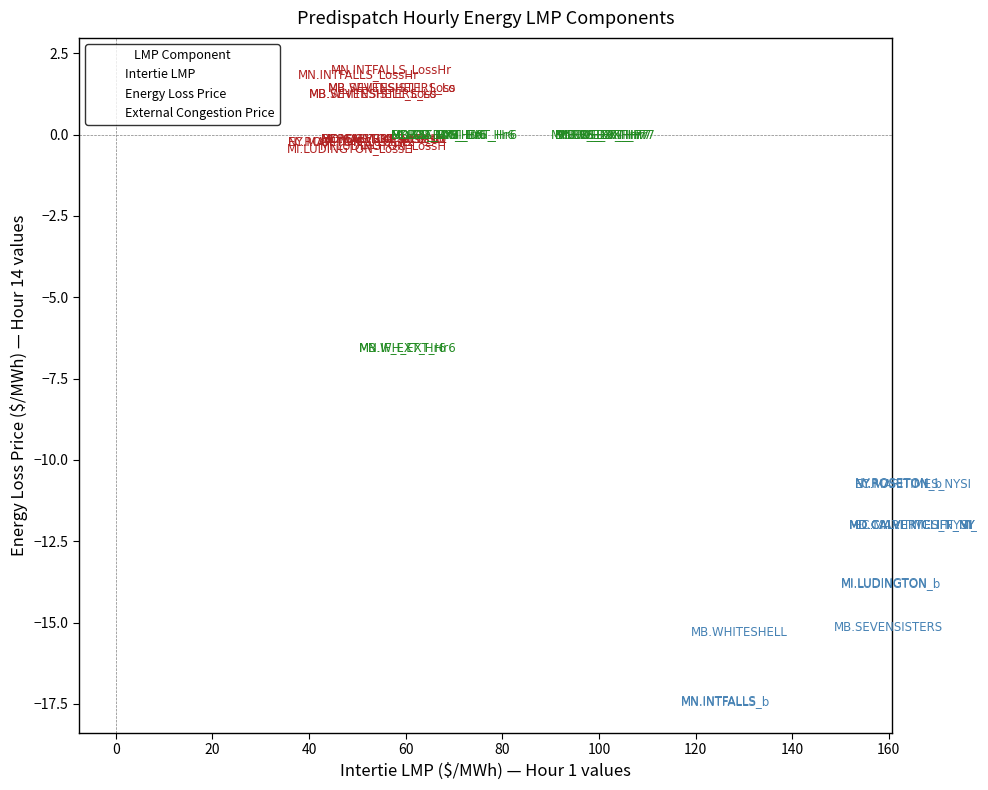

Which series reaches the minimum Y coordinate?

Intertie LMP